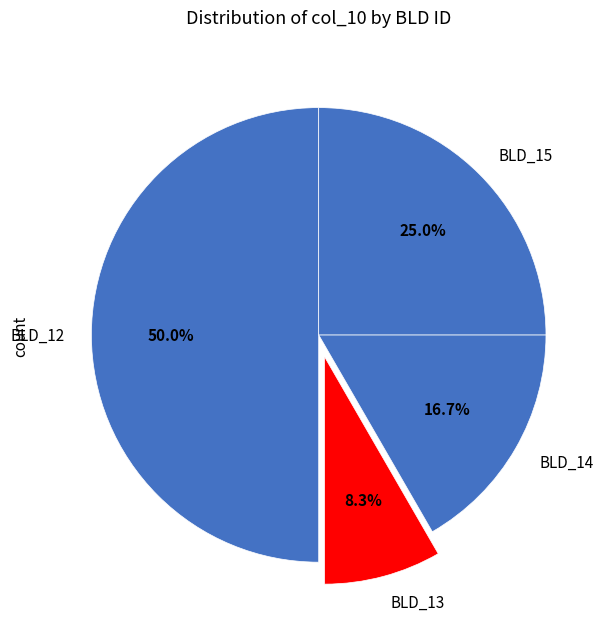

What percentage do BLD_14 and BLD_12 together represent?

66.7%